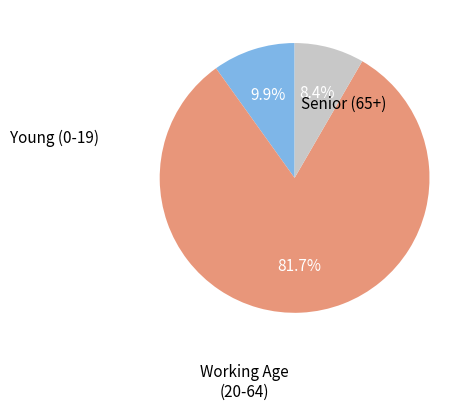

How many slices are in this pie chart?

3